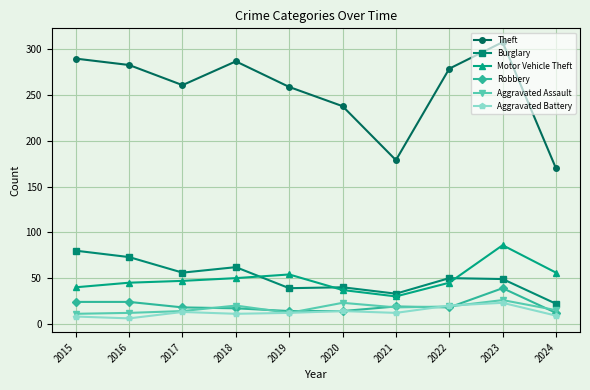

Which series has the largest total across all categories?

Theft